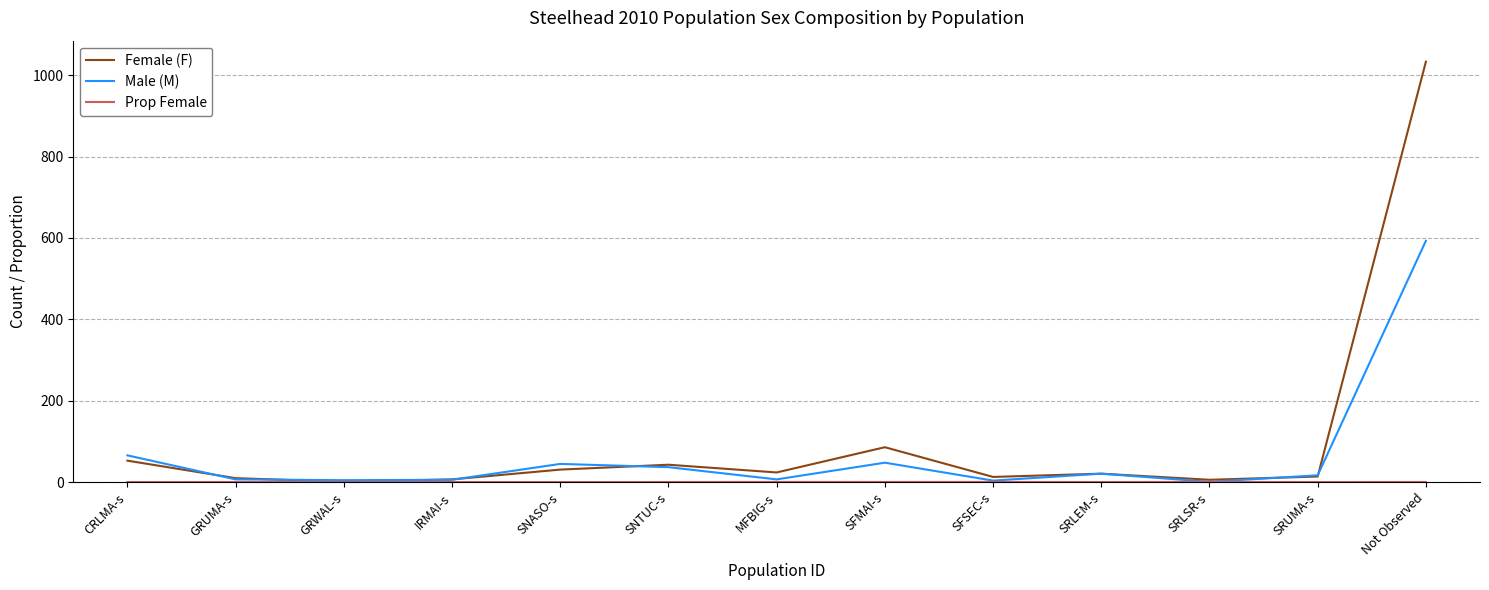

How many lines are shown in the chart?

3